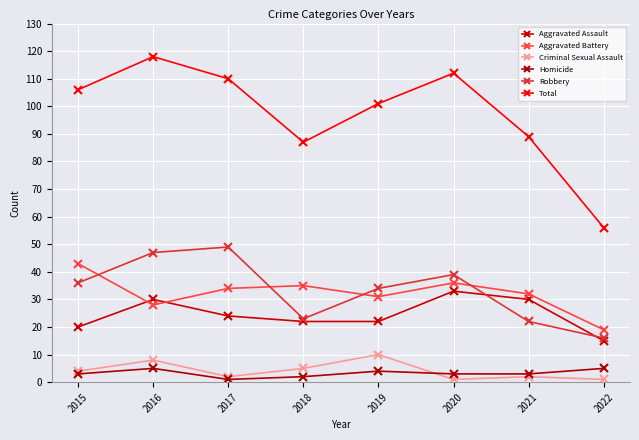

Rank the categories by Criminal Sexual Assault value from highest to lowest.

2019, 2016, 2018, 2015, 2017, 2021, 2020, 2022